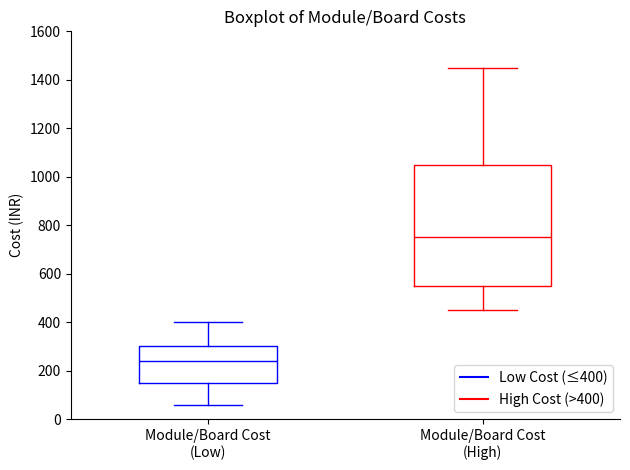

Where does the lower whisker of the box for Module/Board Cost (High) end on the y-axis? The values are not printed on the chart, so give them approximately, as read against the axis.

460